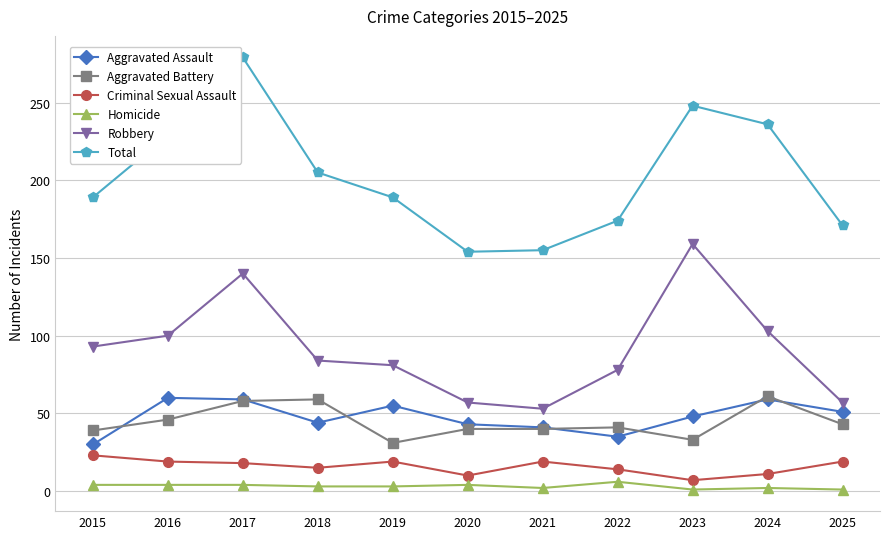

At which category does Aggravated Battery reach its first local valley?

2019